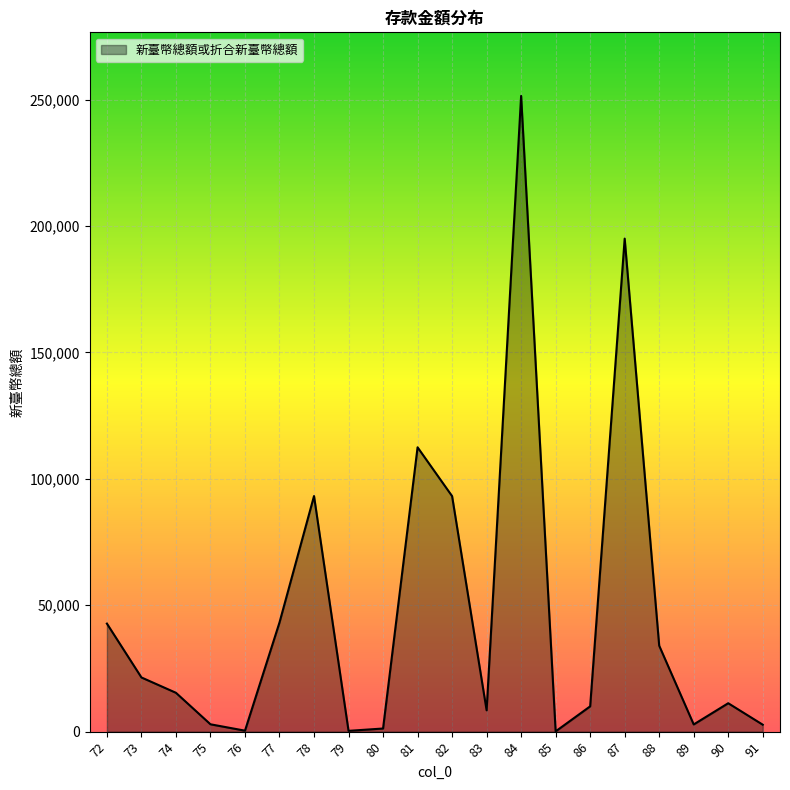

At which category does the data reach its first local peak?

78